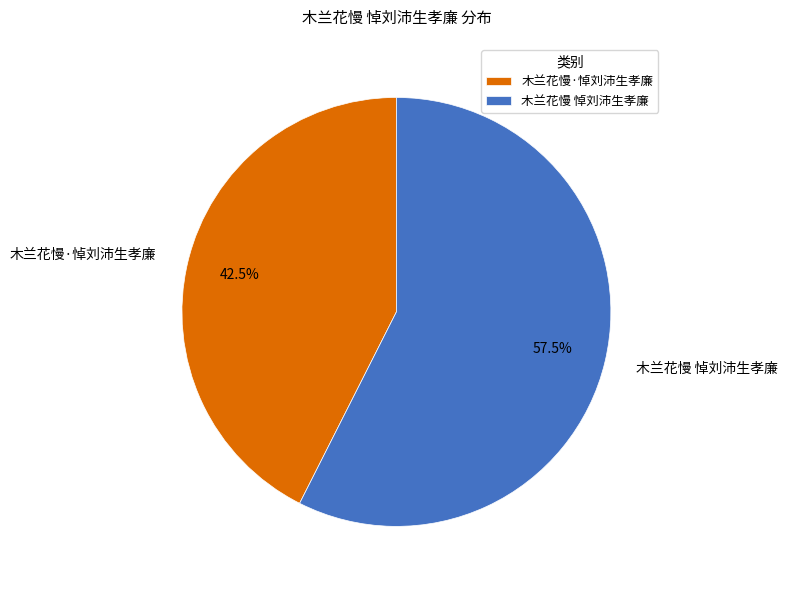

What is the majority slice?

木兰花慢 悼刘沛生孝廉